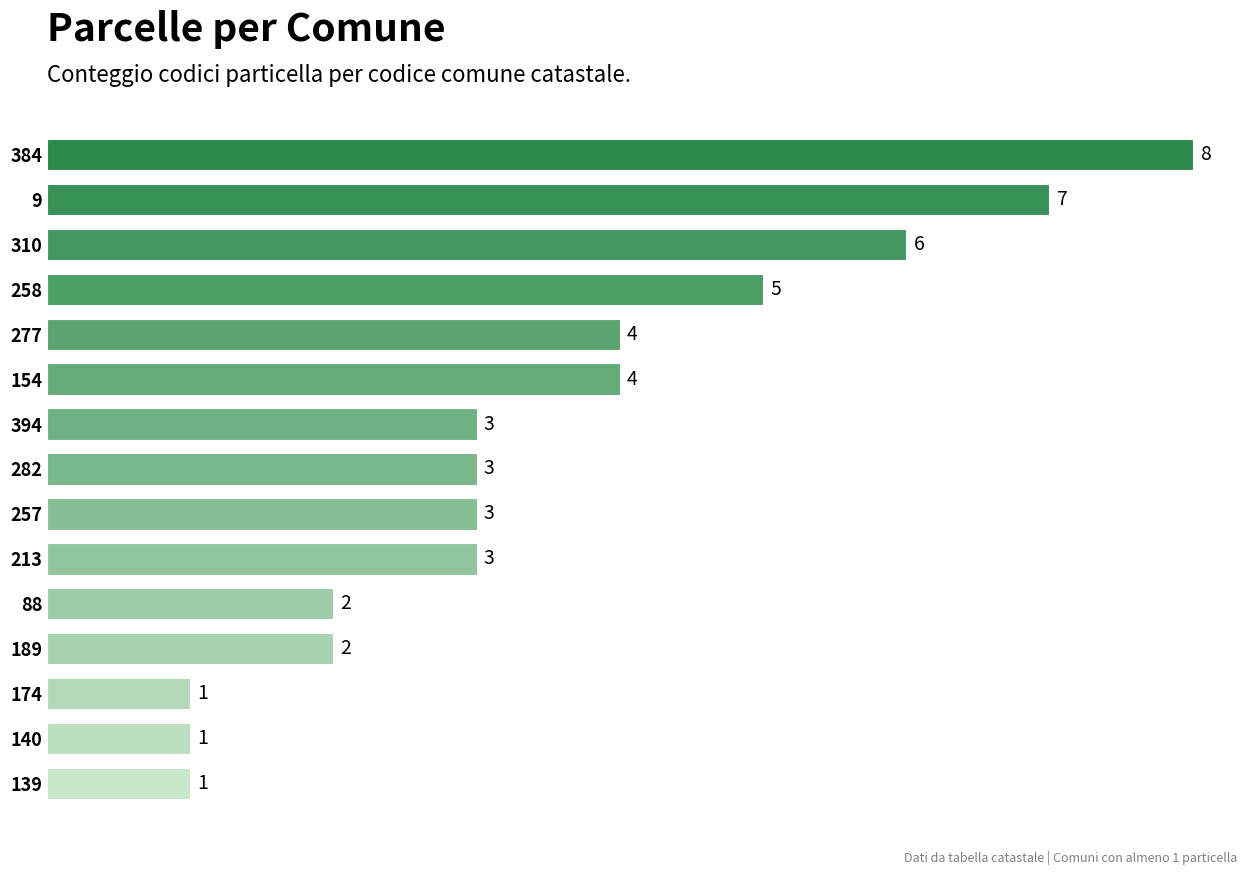

Read the value at 9.

7